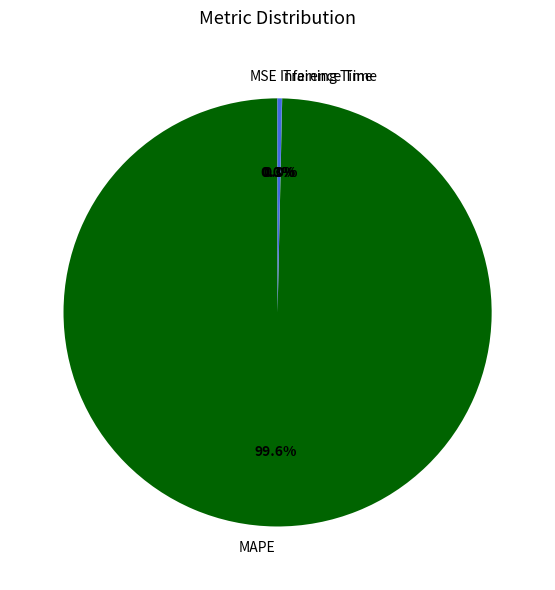

Between MAPE and Inference Time, which is larger?

MAPE